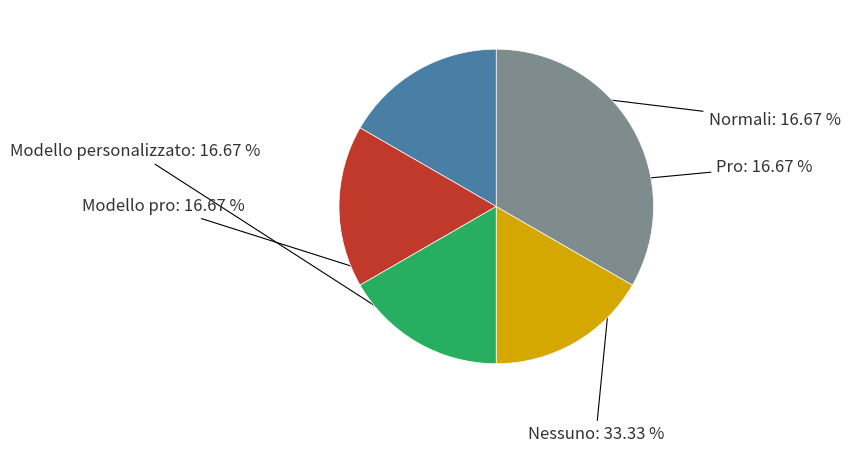

What is the largest slice in the pie chart?

Nessuno